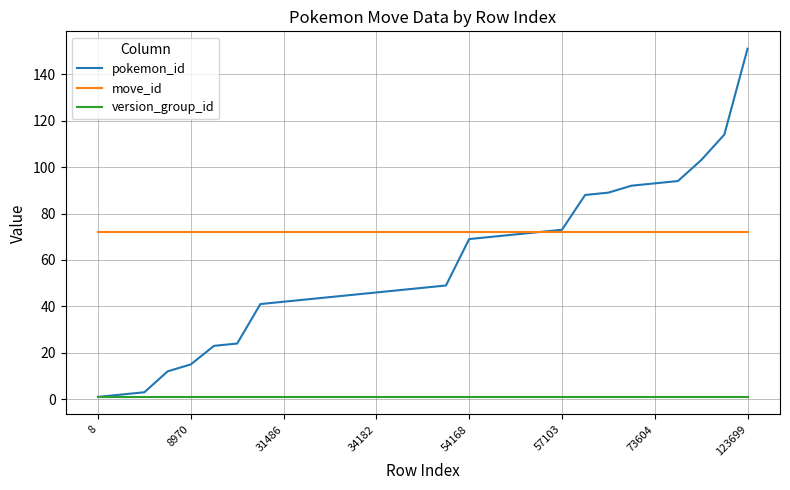

Which series has the largest range (max minus min)?

pokemon_id